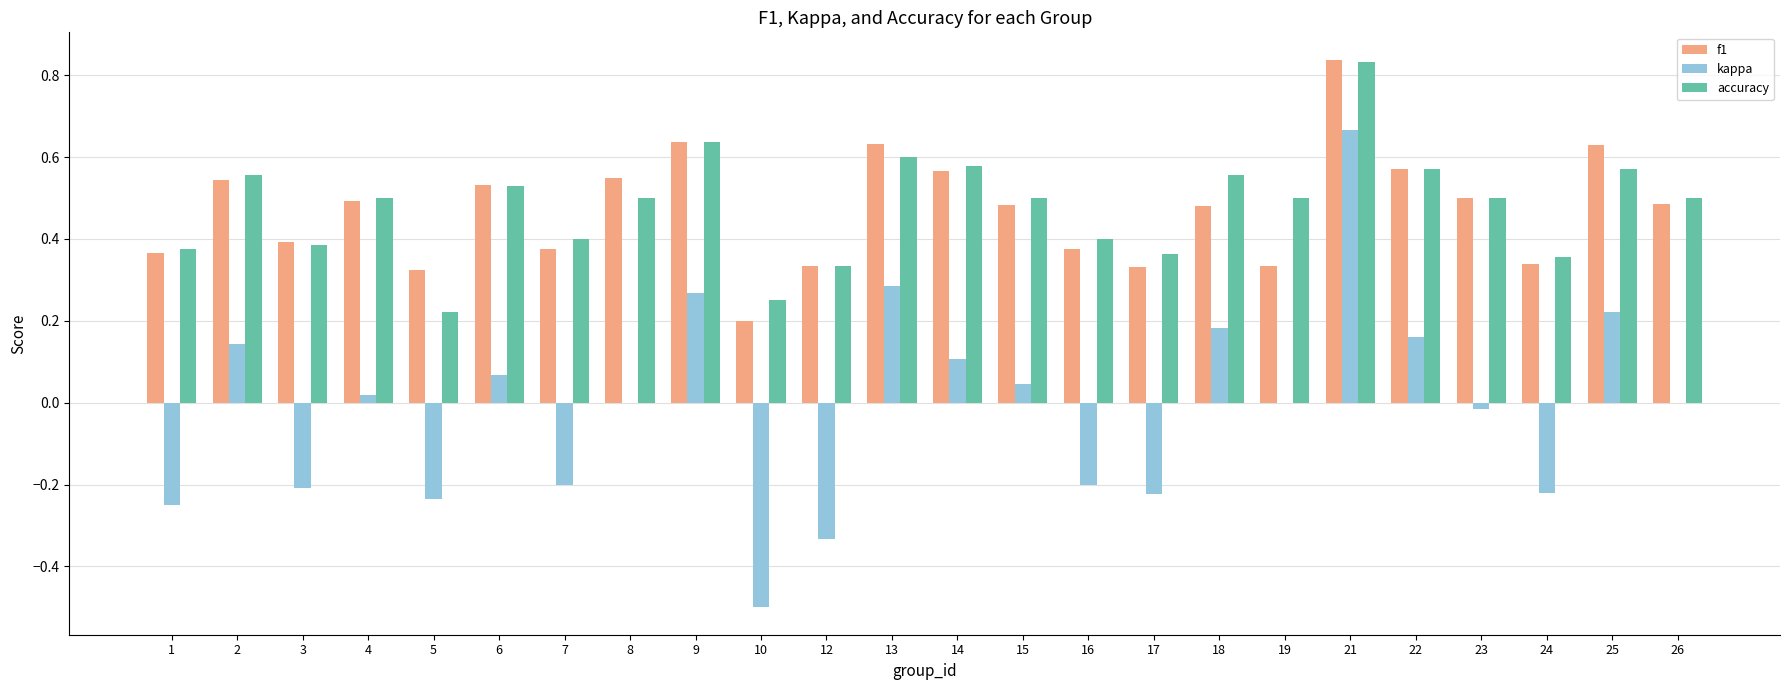

The f1 series shows 1.1 at 25. True or false?

False